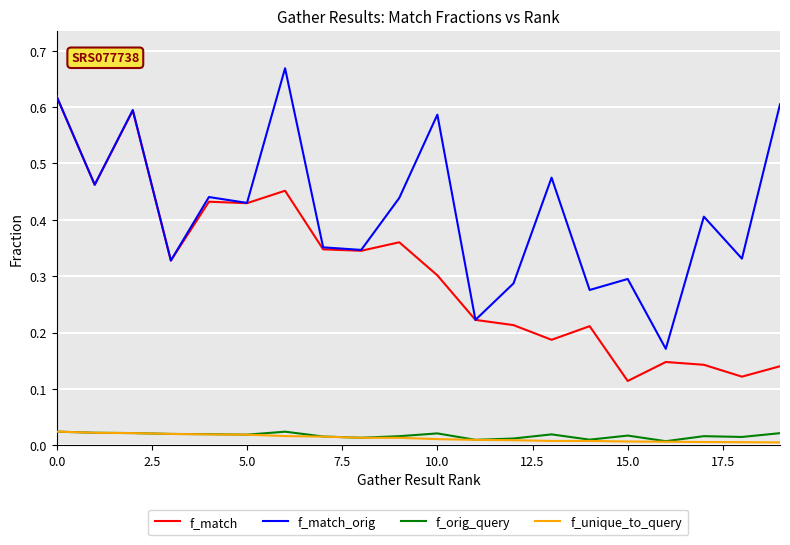

True or false: f_match and f_unique_to_query cross at least once.

False